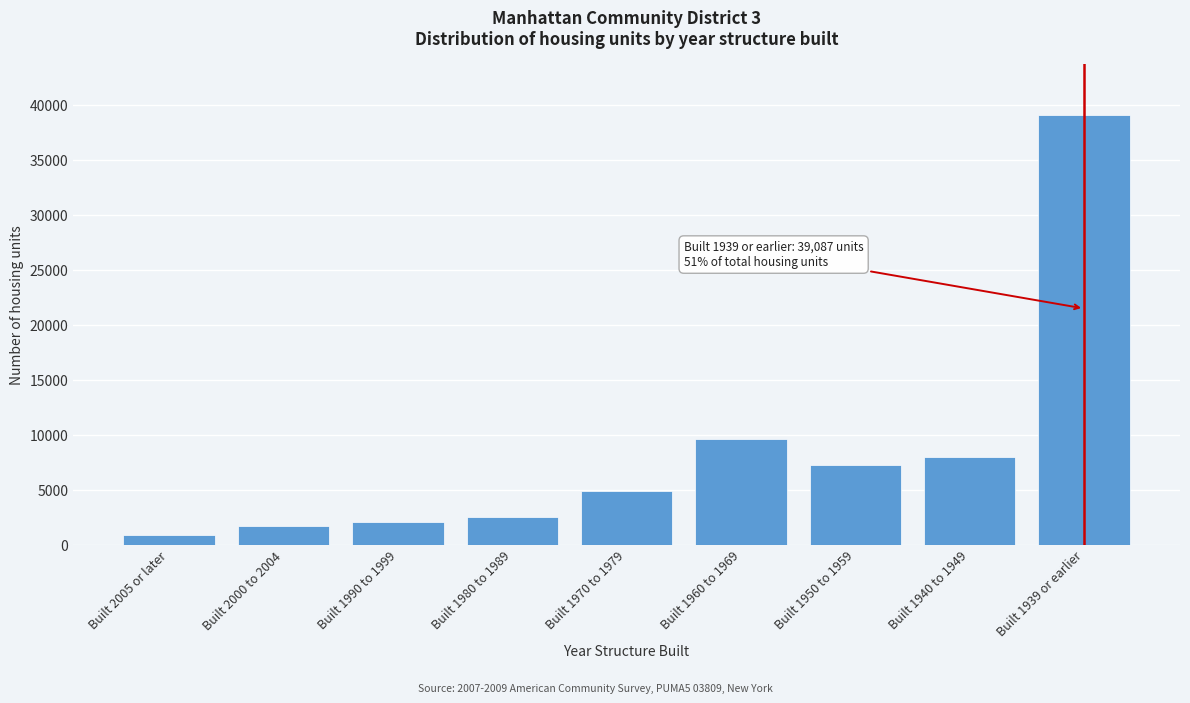

Reading right to left, extract all data points from this chart.

39087	7989	7265	9635	4916	2542	2035	1695	891